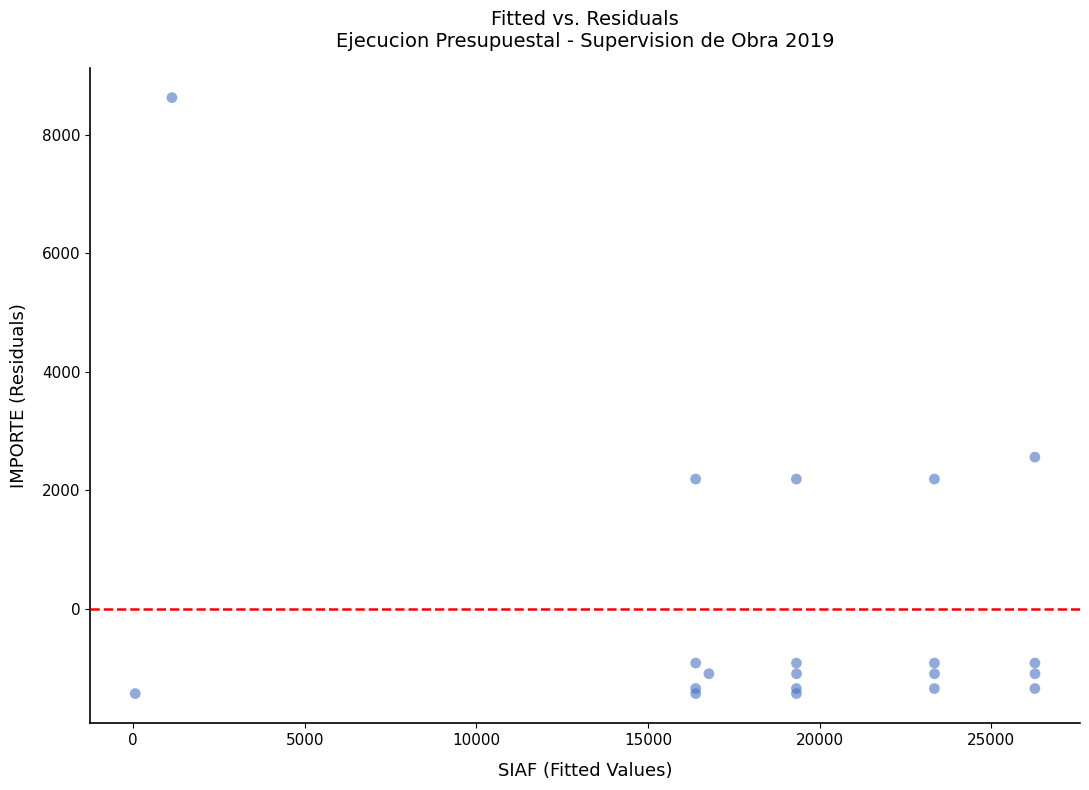

What Y value in the scatter plot is closest to 3596?

2557.7